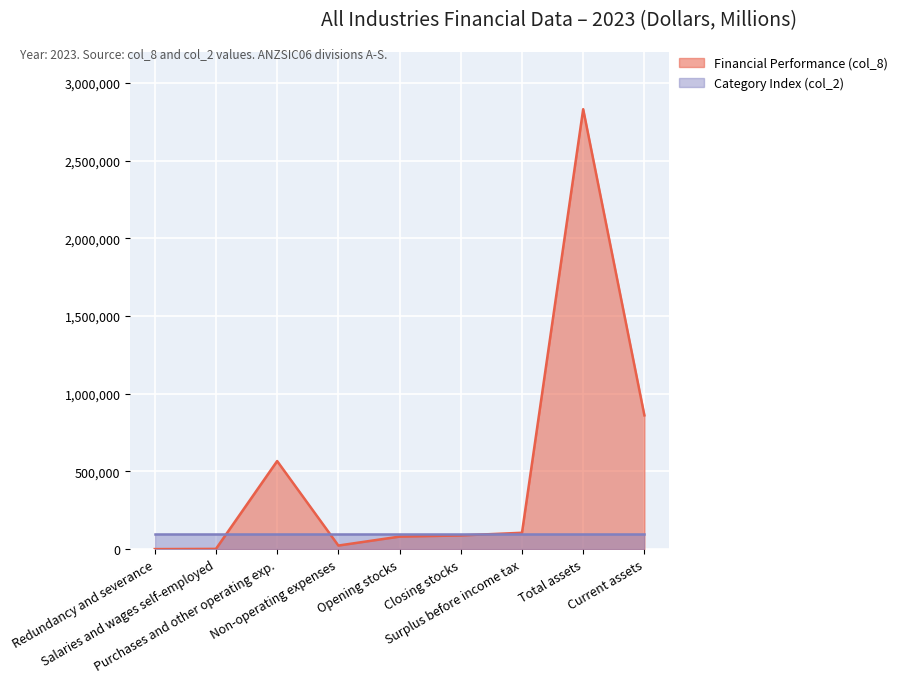

Which series has the widest spread of values?

Financial Performance (col_8)